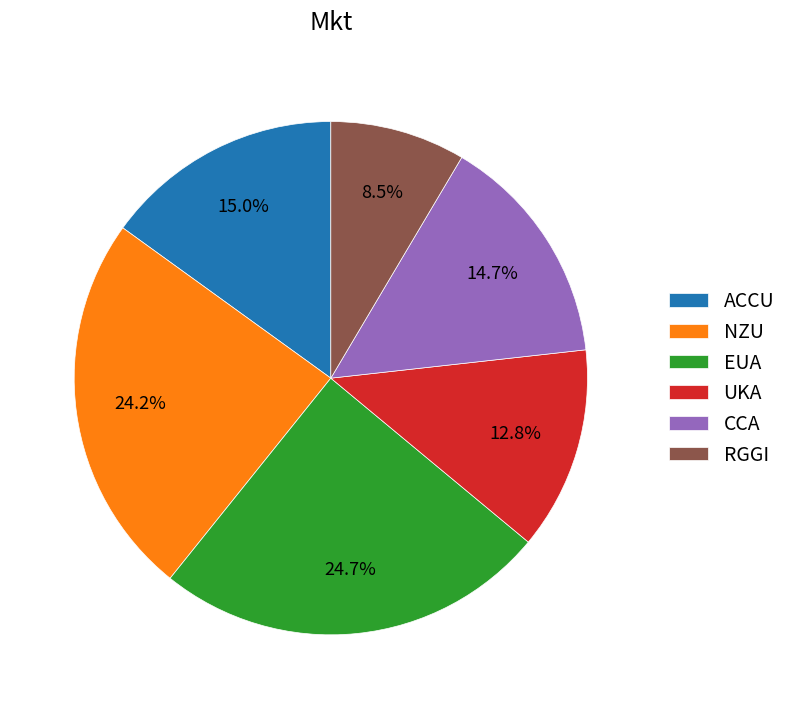

Is it true that RGGI is 1% of the pie?

False